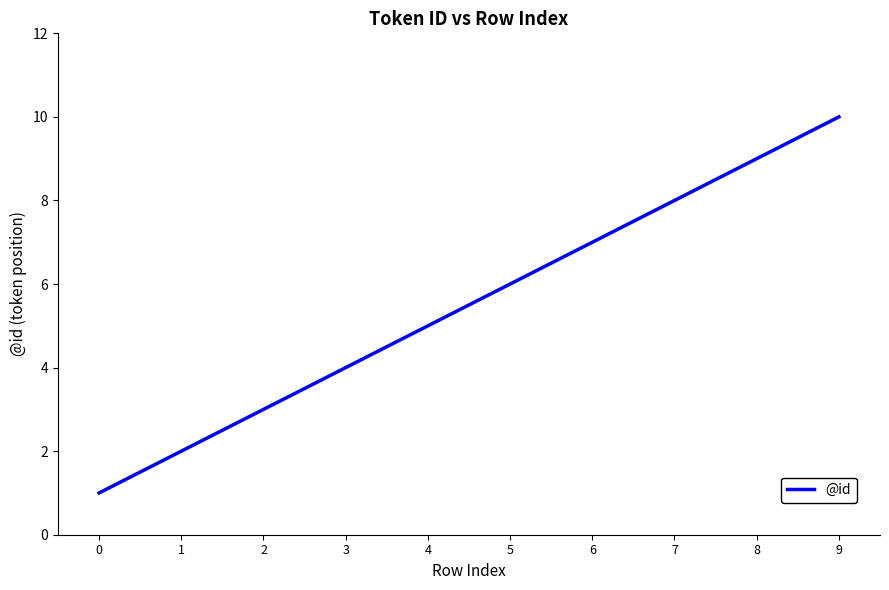

What is the smallest value displayed?

1